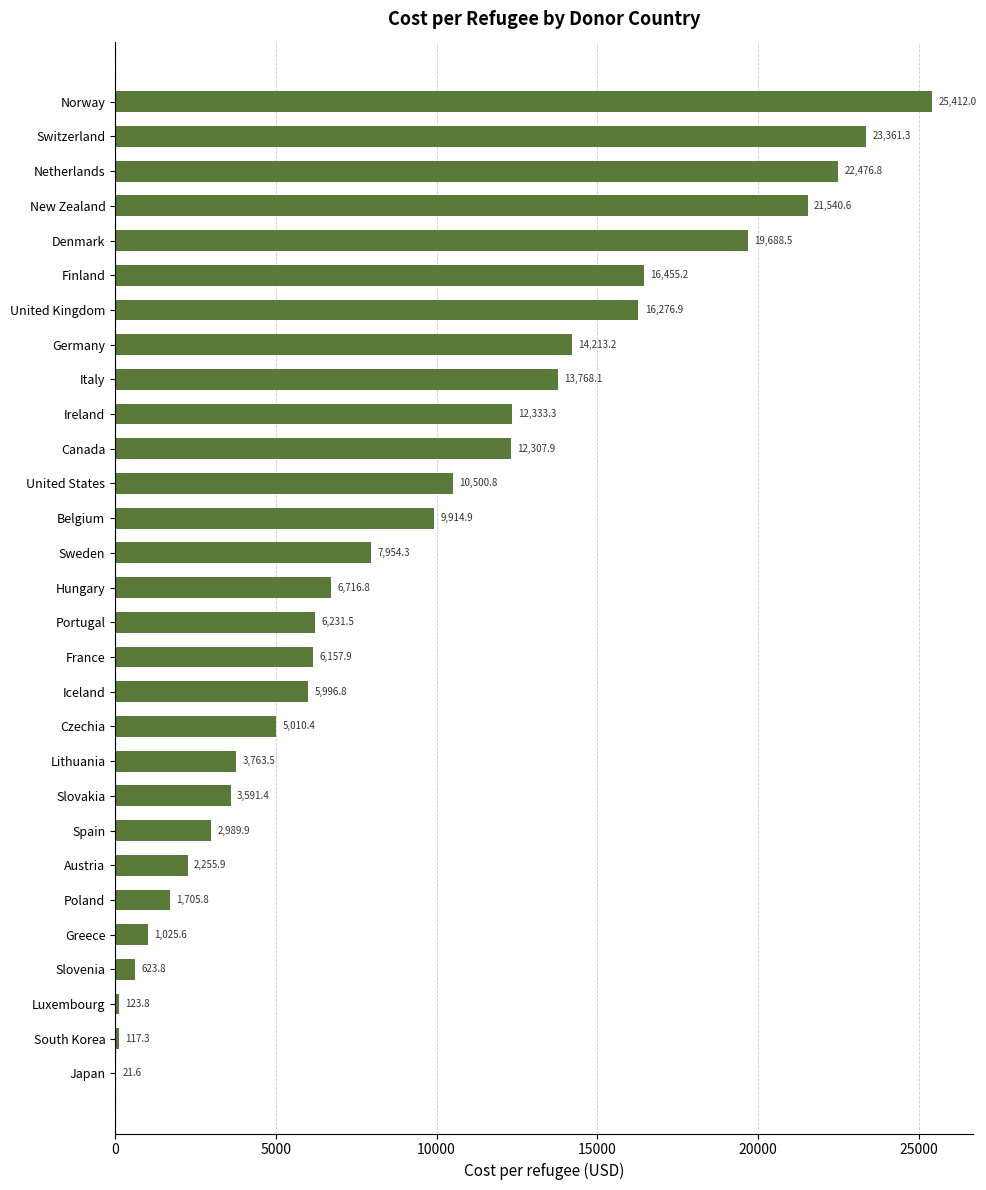

Are the bars grouped side by side (vs. stacked)?

No